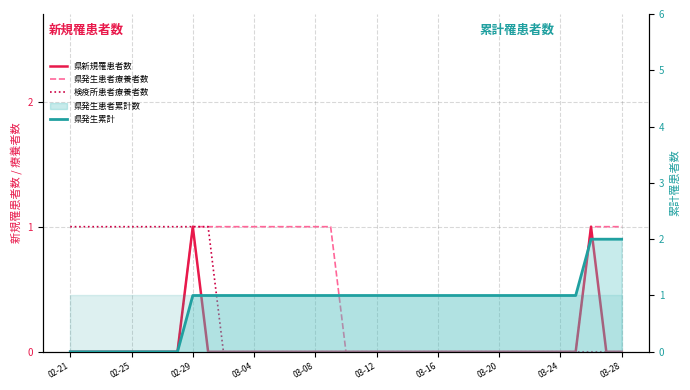

Is it true that 検疫所患者療養者数 equals 0 at 03-08?

True